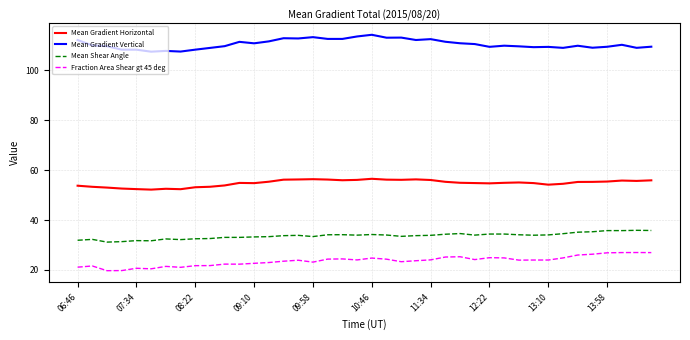

Which series has the largest total across all categories?

Mean Gradient Vertical